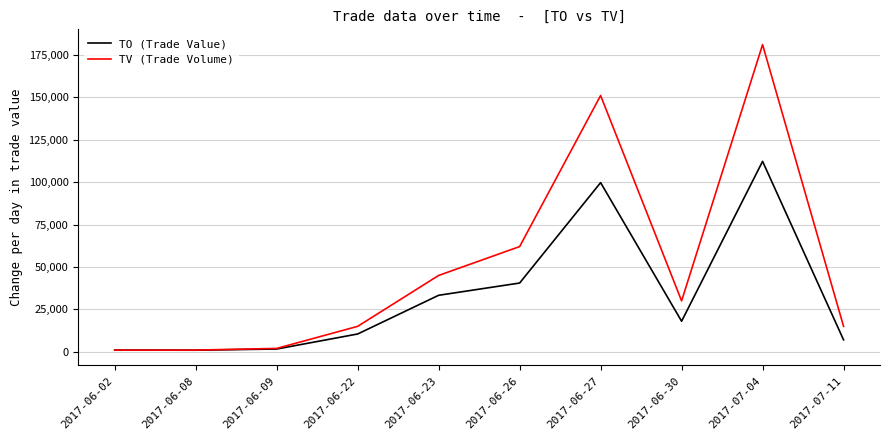

Between 2017-06-30 and 2017-07-04, which series saw the biggest shift?

TV (Trade Volume)